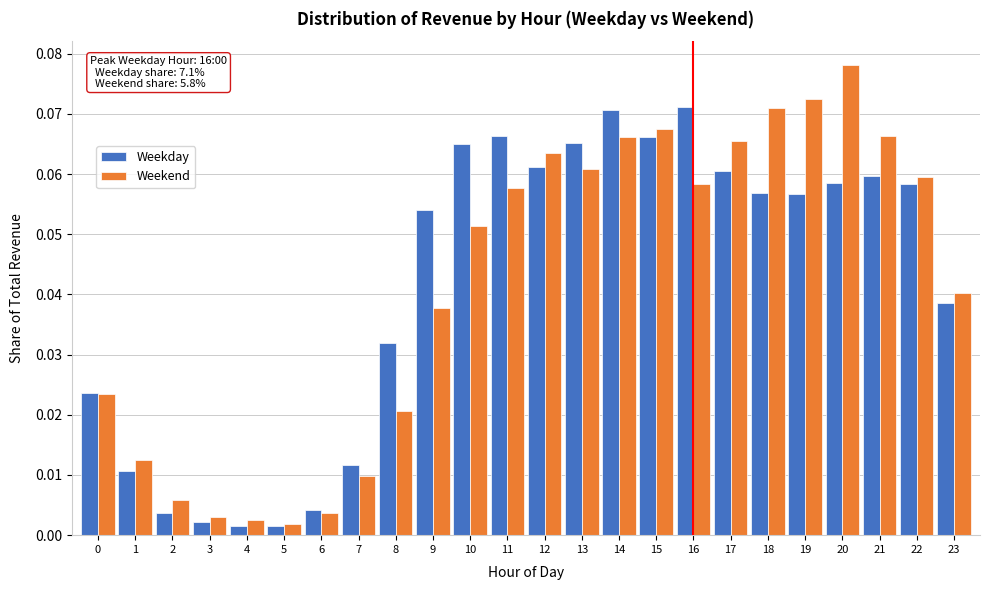

Which series has the largest range (max minus min)?

Weekend